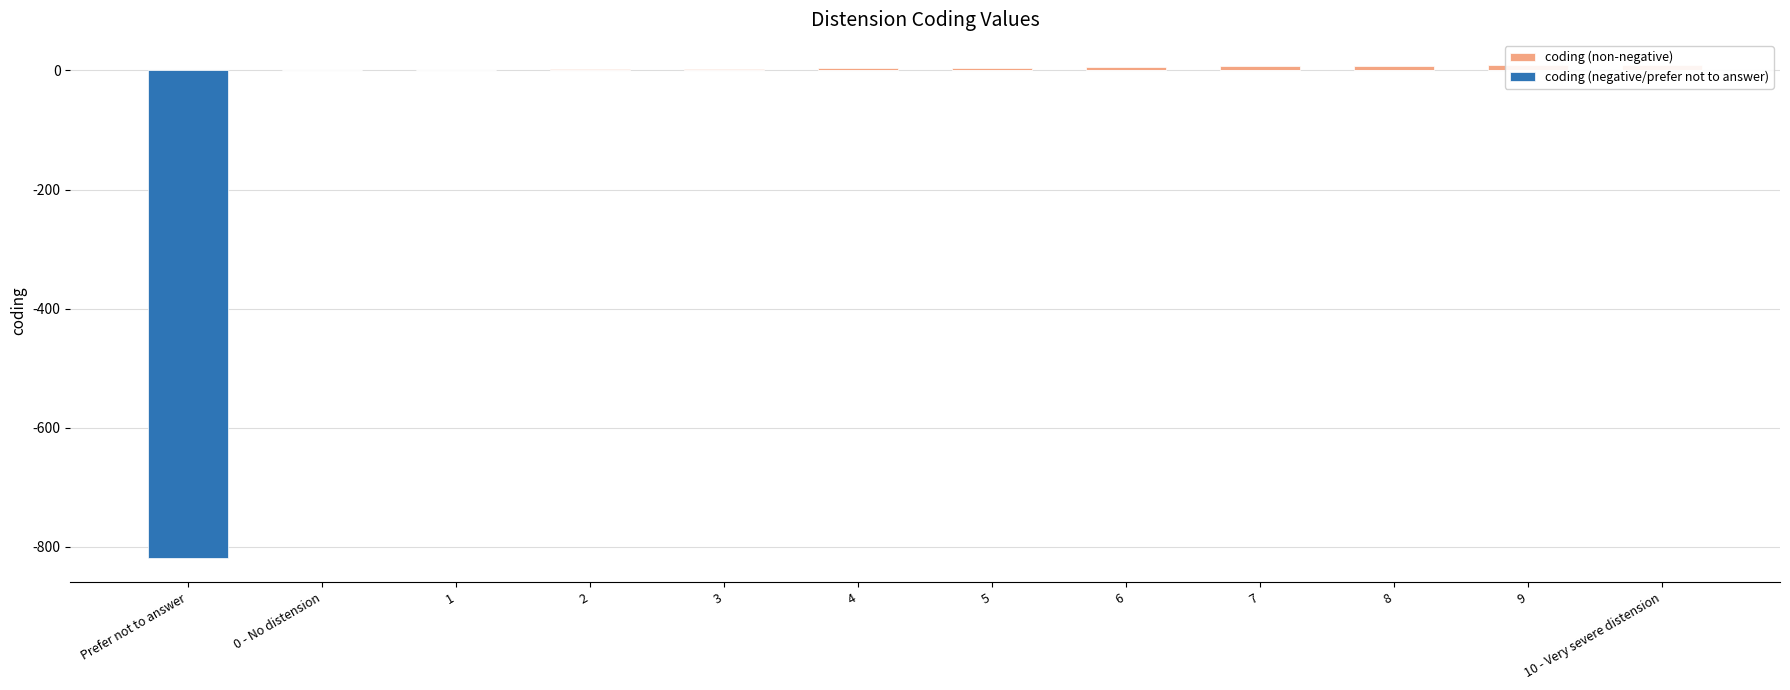

How many bars are there in total?

24